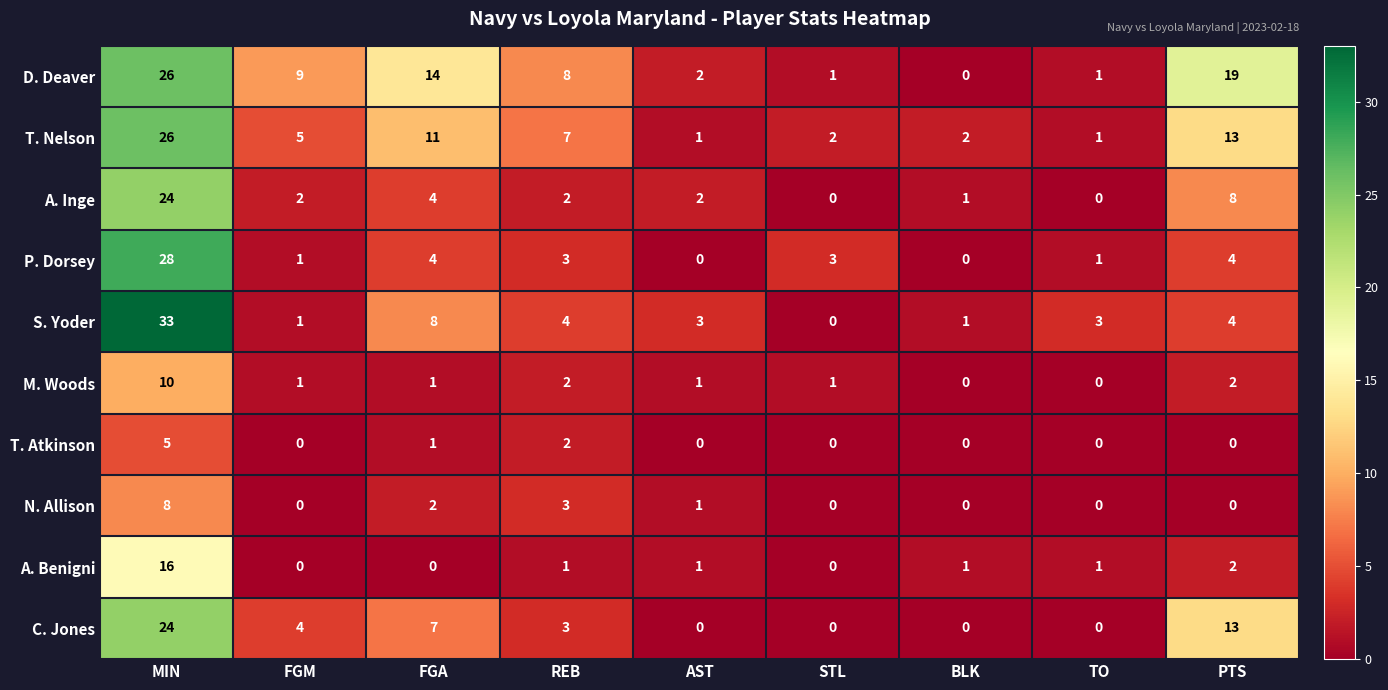

Which series has the largest total across all categories?

D. Deaver